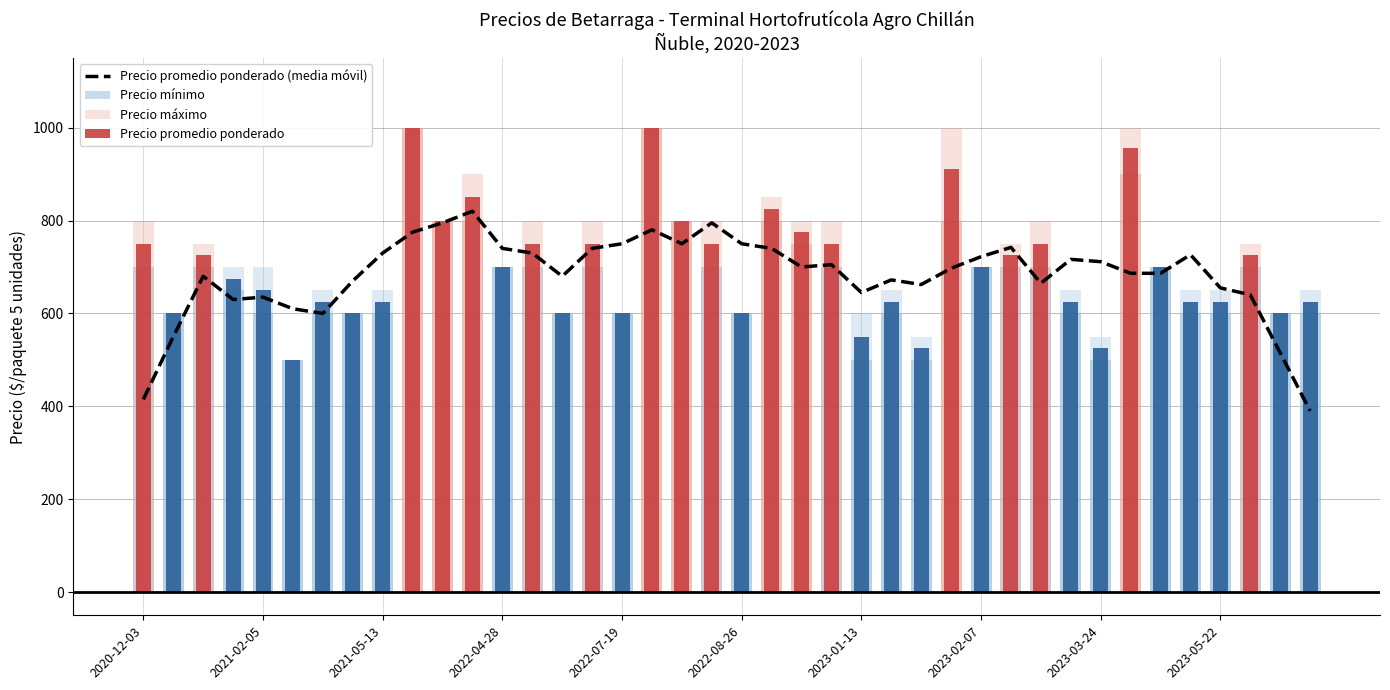

How many categories are shown in the chart?

40